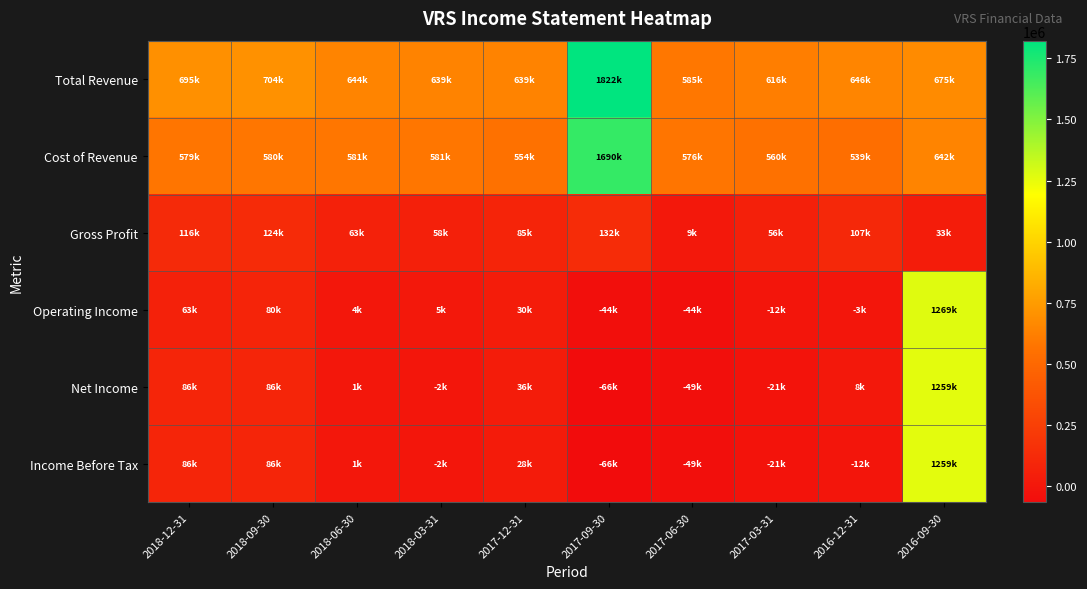

Which label corresponds to the largest value in the chart?

2017-09-30